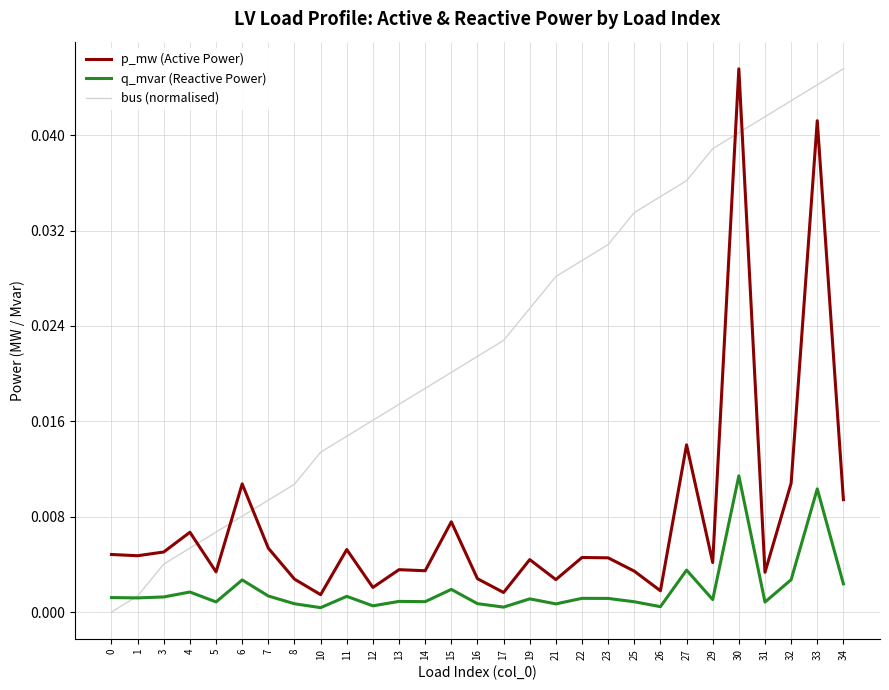

How many lines are shown in the chart?

3